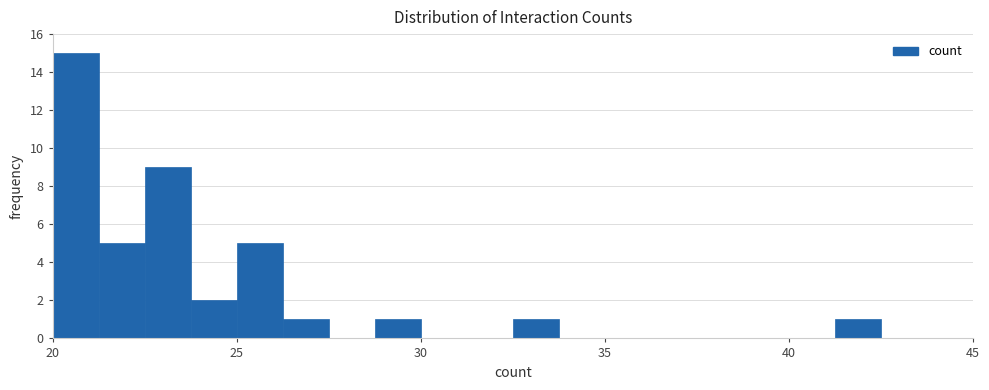

Around what value on the x-axis is the tallest bar? Give the approximate position of its centre, as read against the axis.

20.5